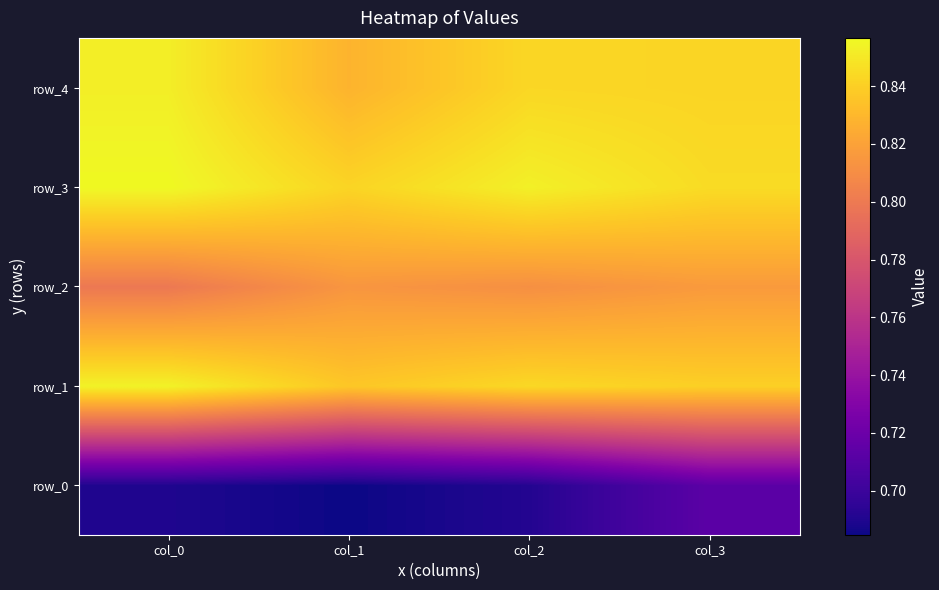

What is the difference between the highest and lowest values at col_3?

0.1